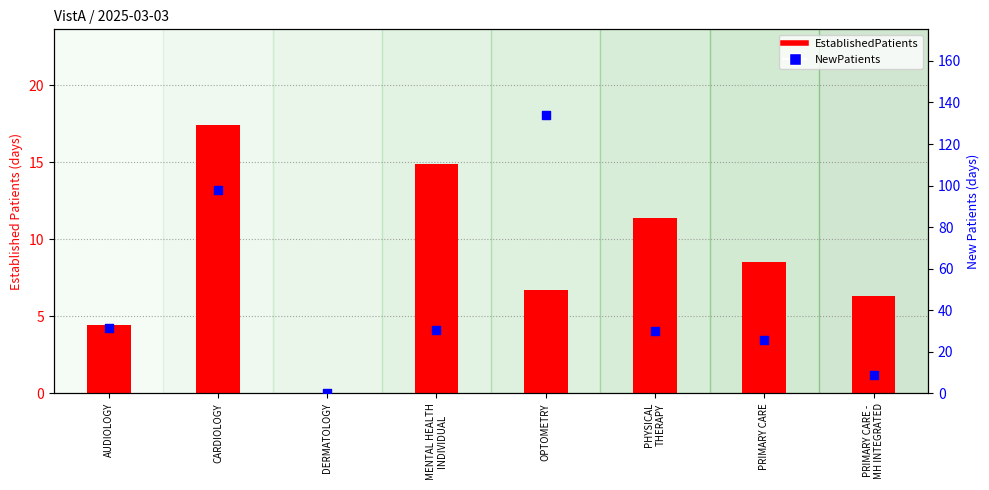

Which series has the largest total across all categories?

NewPatients